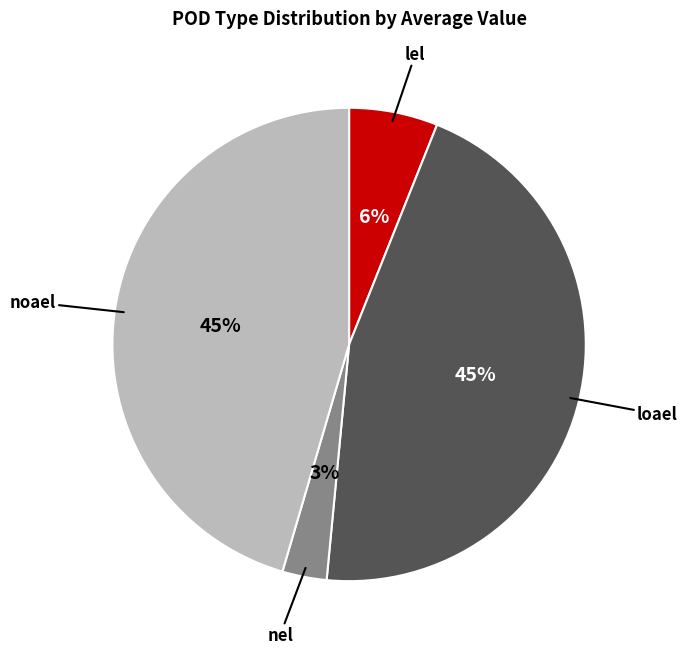

Is loael the majority of the pie?

No